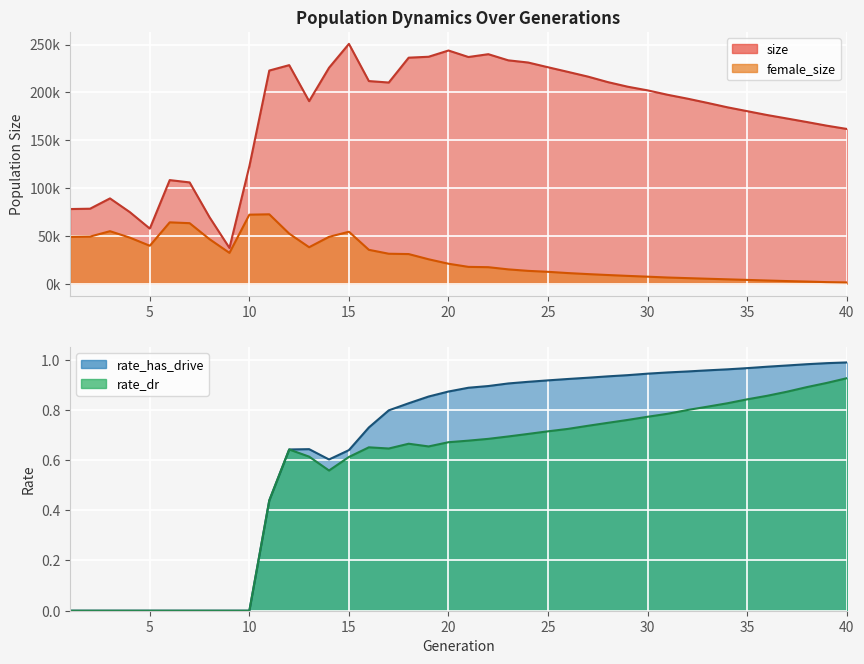

What is the total value across all series at 17?

241430.4